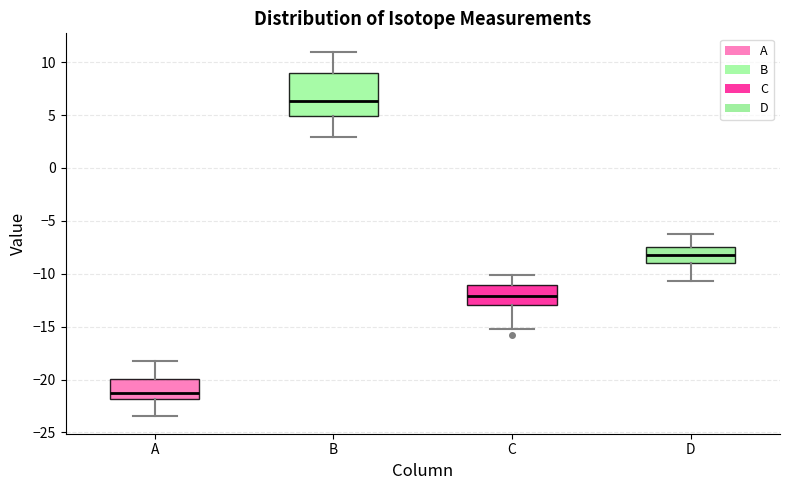

Where is the lower edge of the box for D on the y-axis? The values are not printed on the chart, so give them approximately, as read against the axis.

-9.0